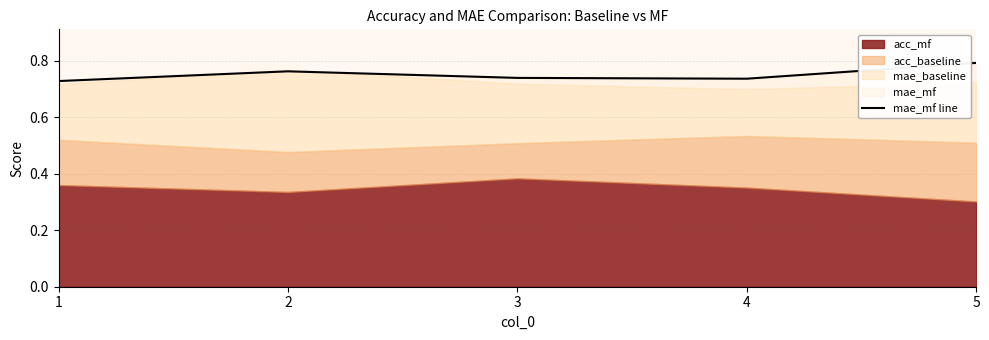

What is the difference between the values at 1 and 5?

0.1